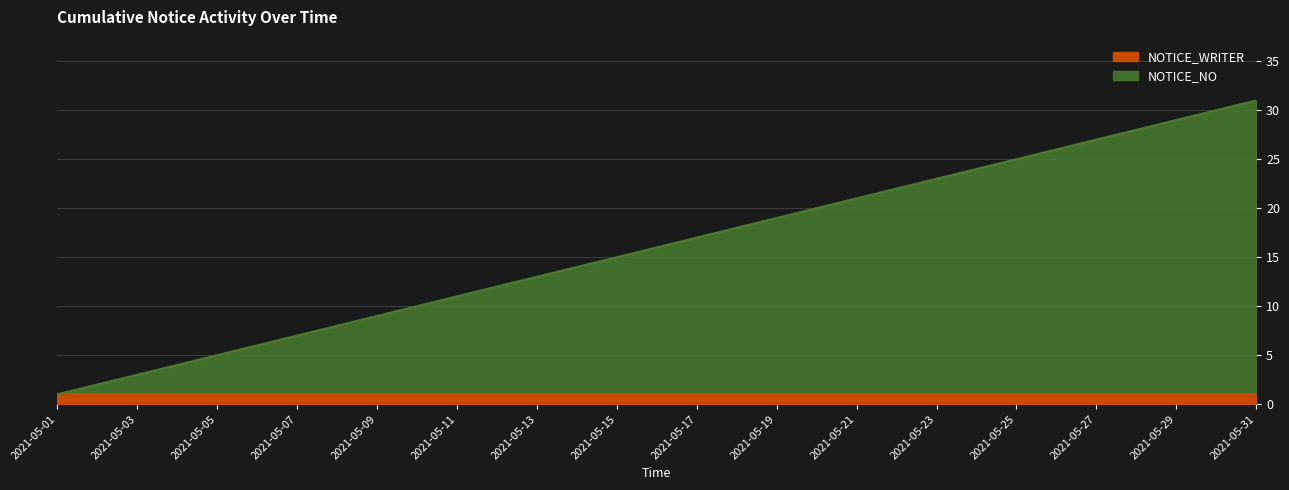

At which category is the sum across all series the highest?

2021-05-31